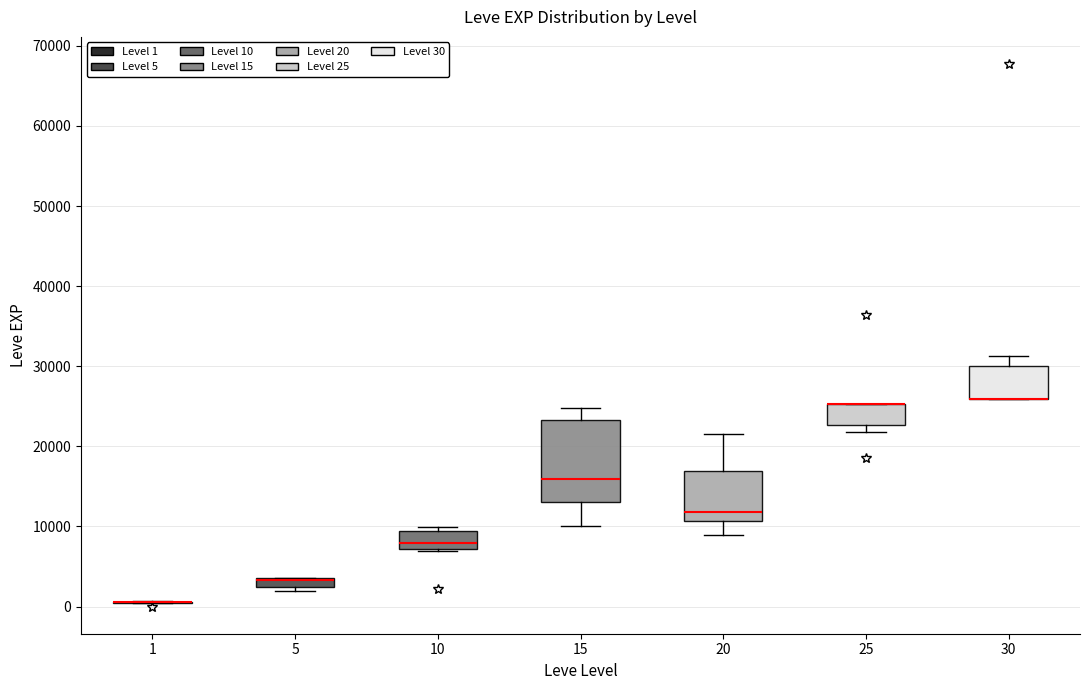

Comparing the boxes themselves (not the whiskers), which one is the tallest?

15